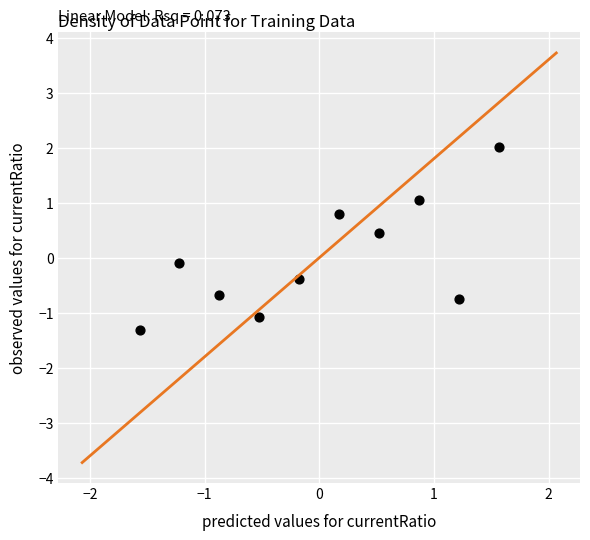

What is the range of Y values (max minus min)?

3.3